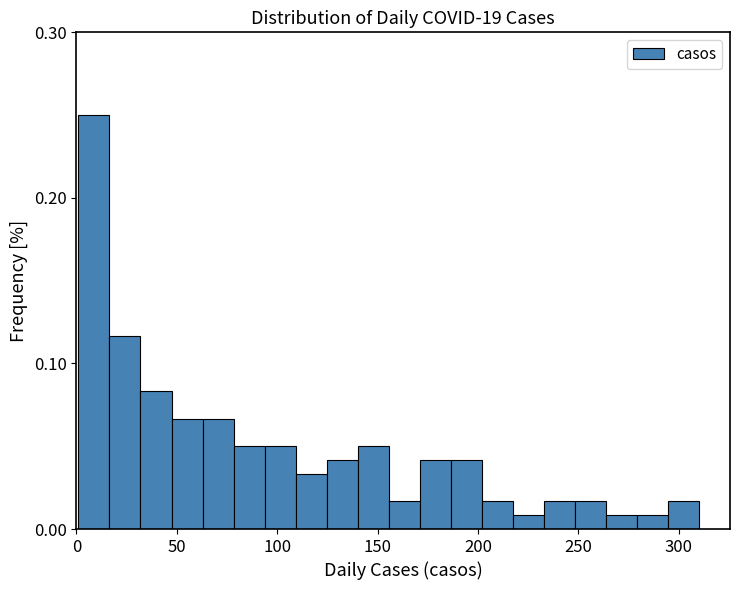

Around what value on the x-axis is the tallest bar? Give the approximate position of its centre, as read against the axis.

10